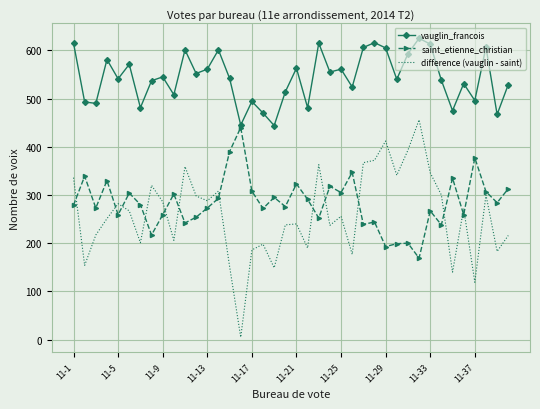

Which series has the widest spread of values?

difference (vauglin - saint)